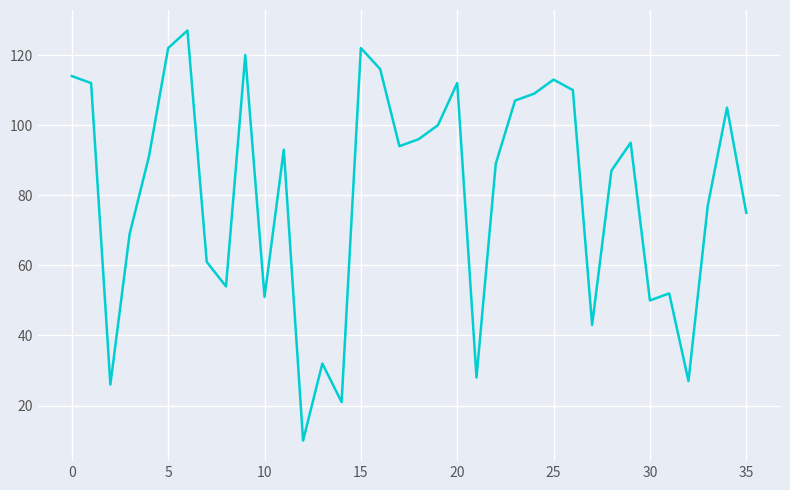

What is the minimum value shown in the chart?

10